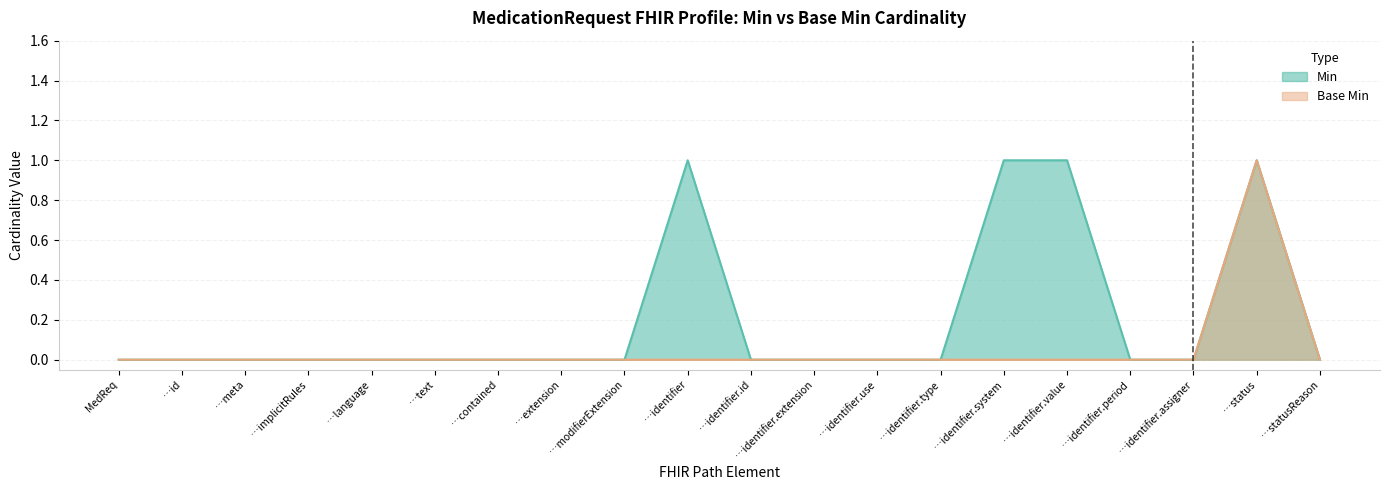

Which category has the highest value across all series?

…identifier